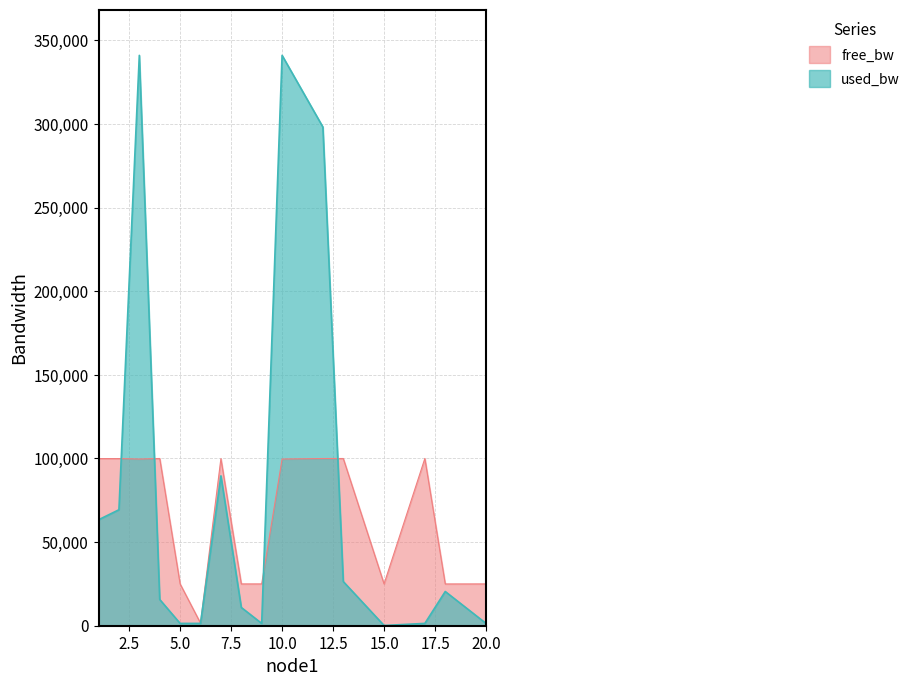

How many lines are shown in the chart?

2